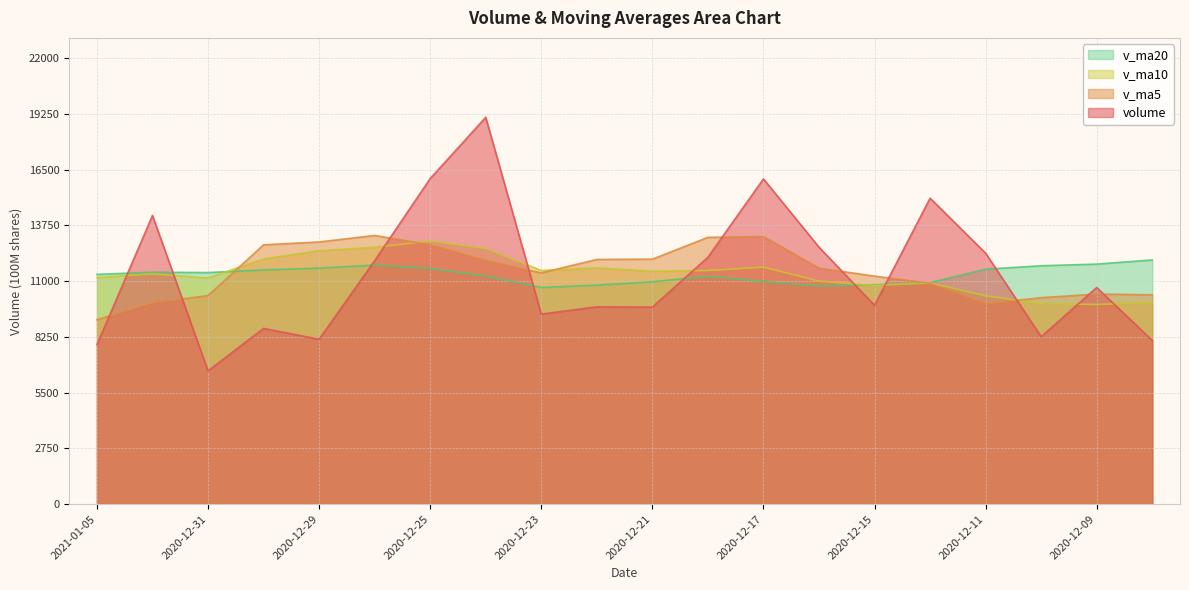

What is the greatest value displayed?

19082.6